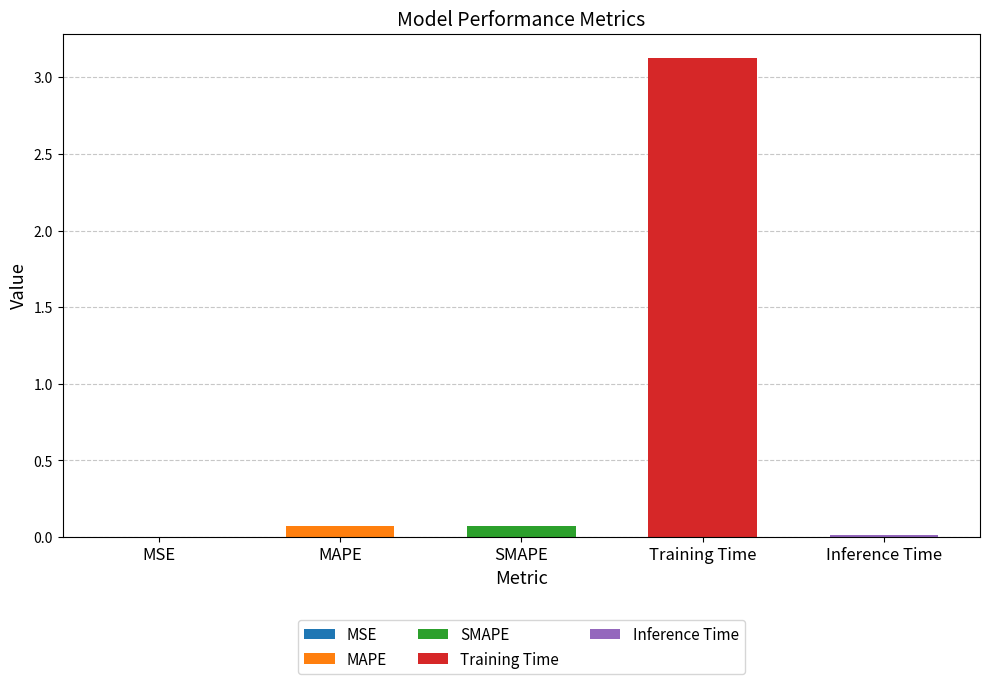

What is the label of the 3rd bar from the left?

SMAPE